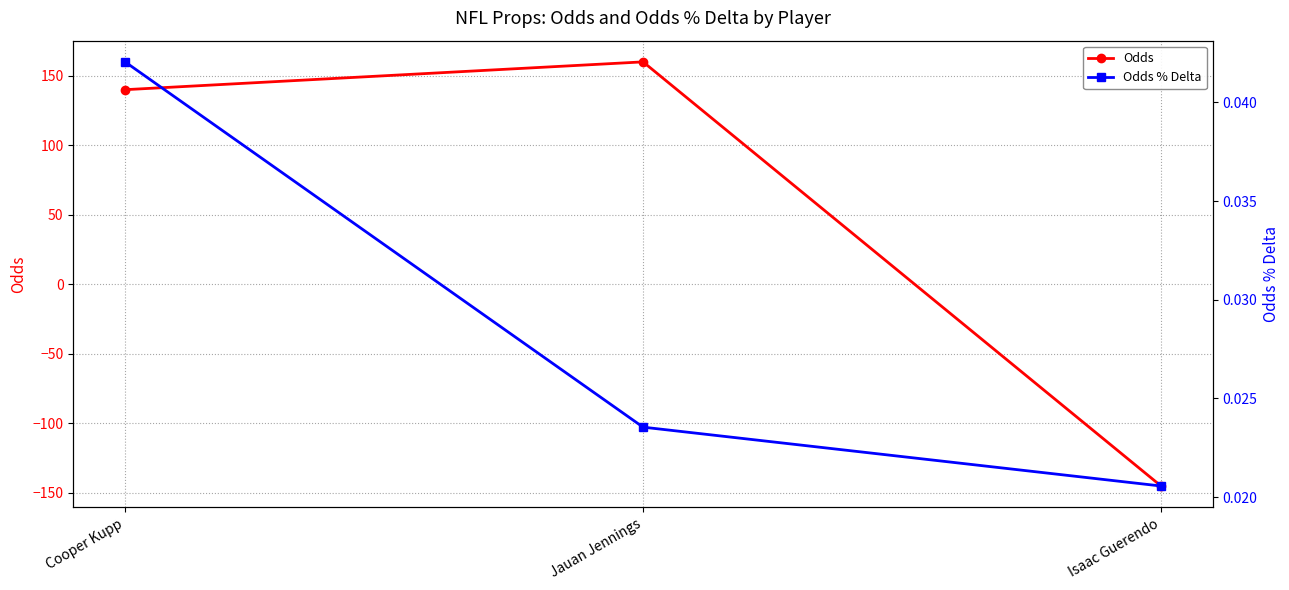

Rank the series by their maximum value, from highest to lowest.

Odds, Odds % Delta